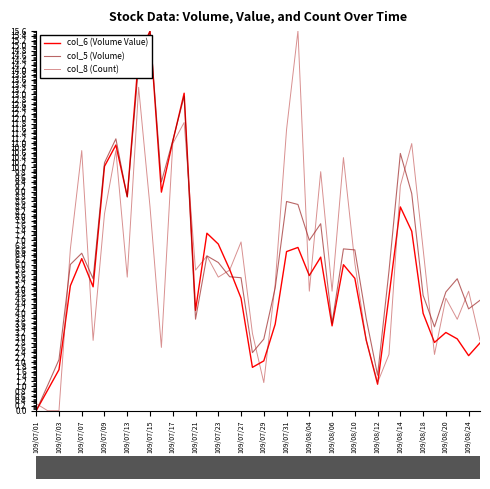

What is the maximum value for col_8 (Count)?

15.6